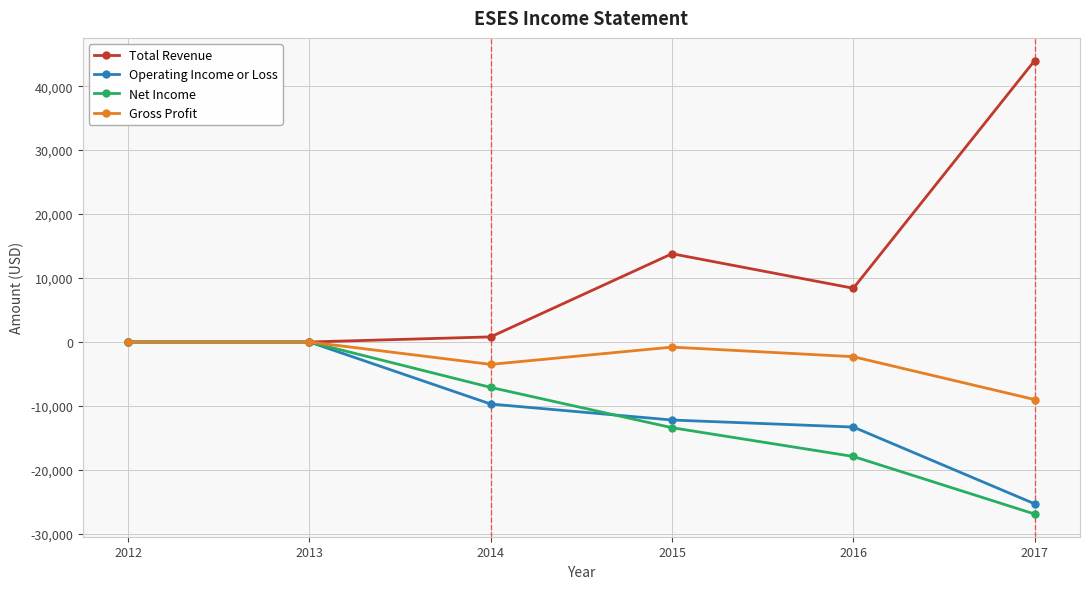

At which category does the chart reach its peak across all series?

2017